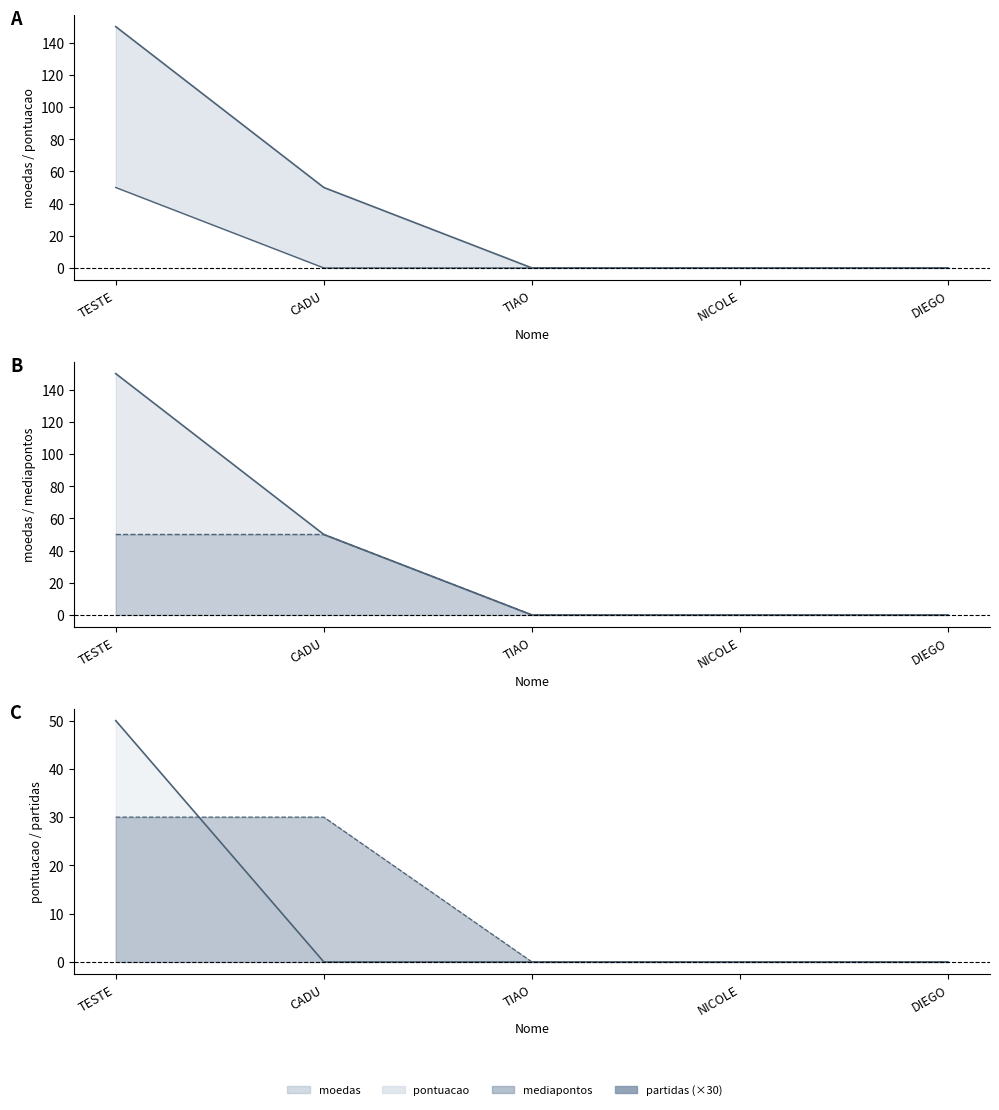

Which series changed the most between TIAO and DIEGO?

moedas_line